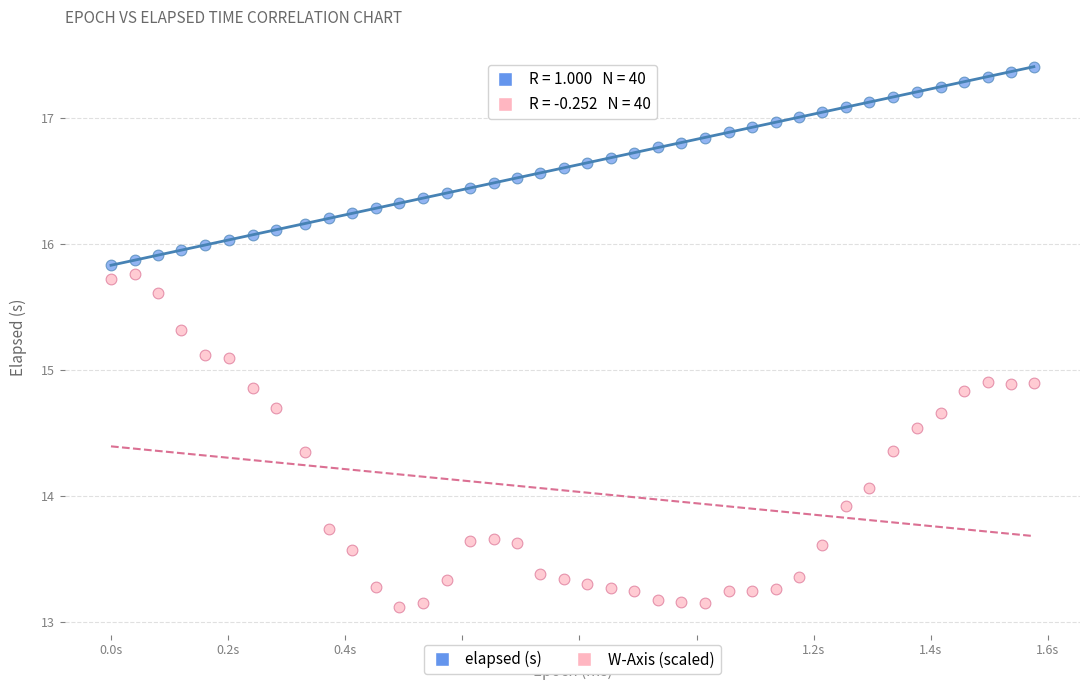

Across all data points, what is the range of Y values (max minus min)?

4.3